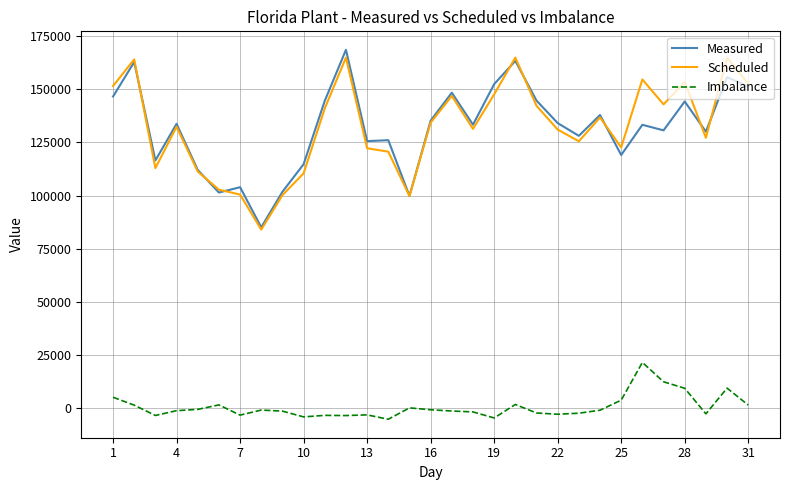

What is the greatest value displayed?

168673